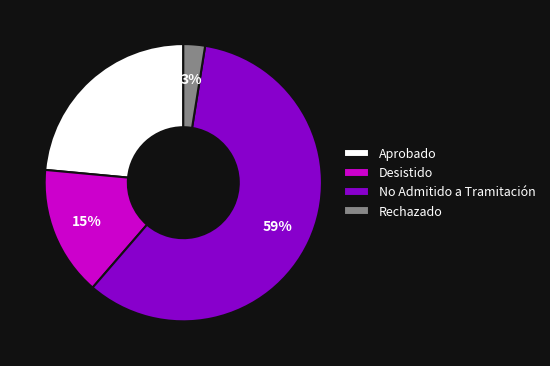

Which has a higher value, No Admitido a Tramitación or Aprobado?

No Admitido a Tramitación